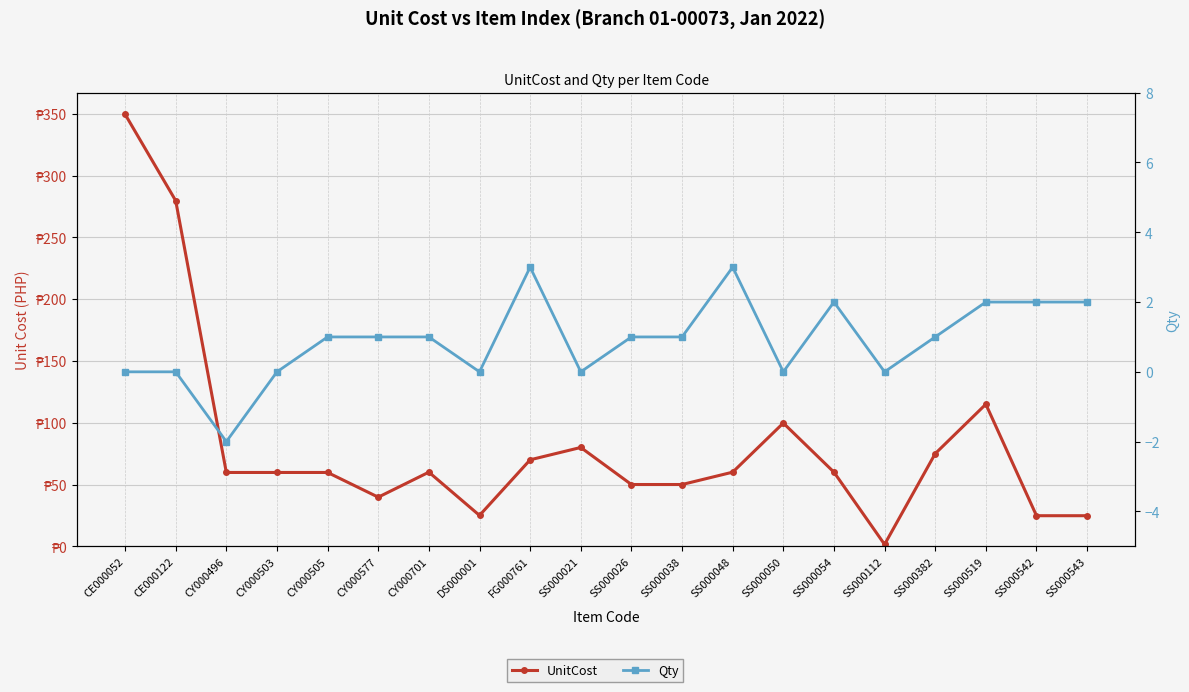

What is the value of the UnitCost point at the 4th from the left?

59.8